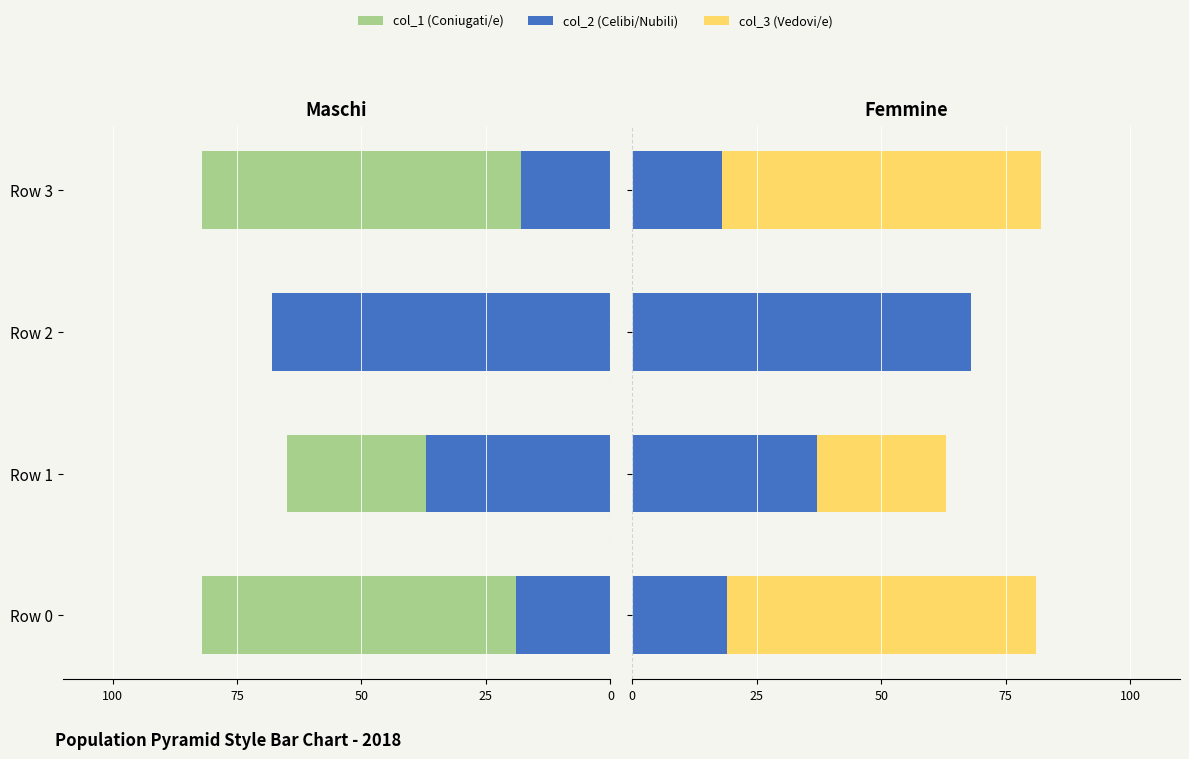

What is the maximum value for col_2 (Celibi/Nubili)?

68